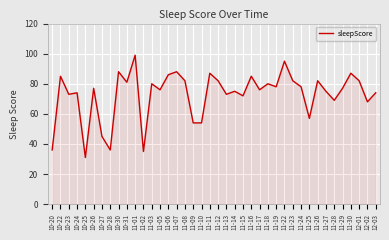

Which has a higher value, 11-19 or 11-28?

11-19